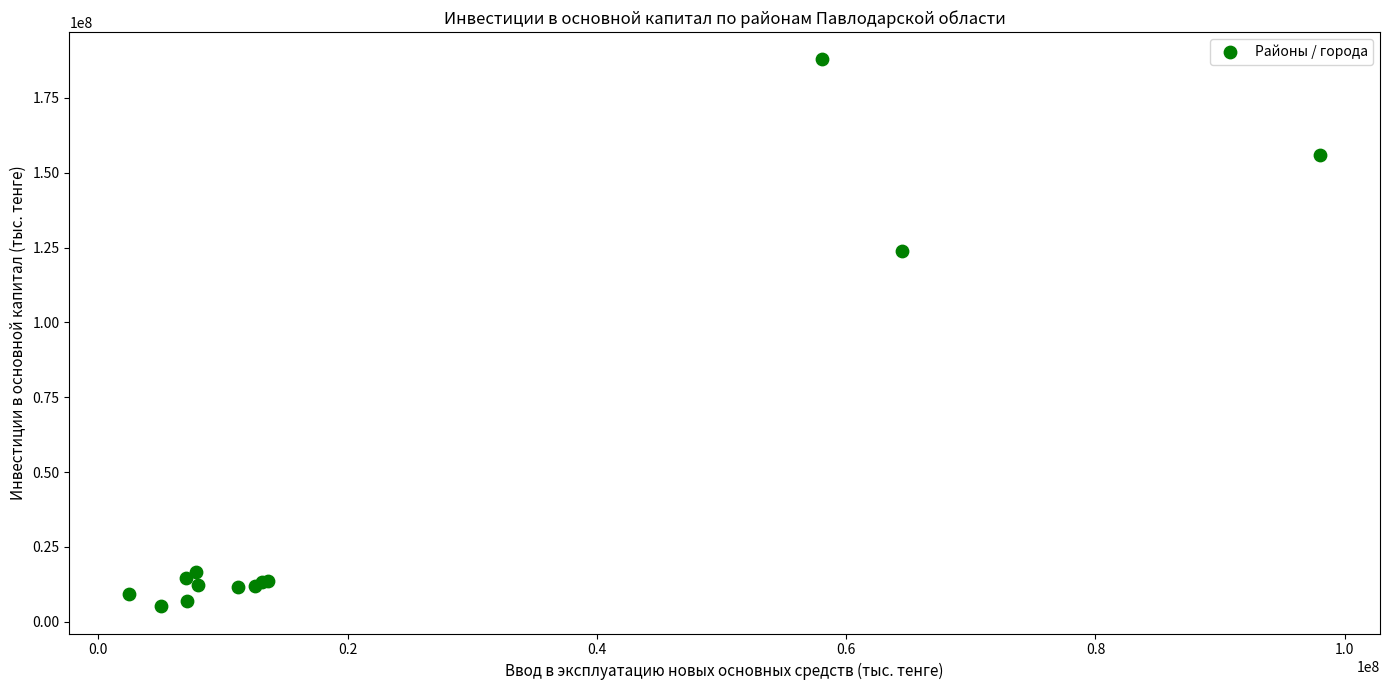

What Y value in the scatter plot is closest to 96517714?

123783638